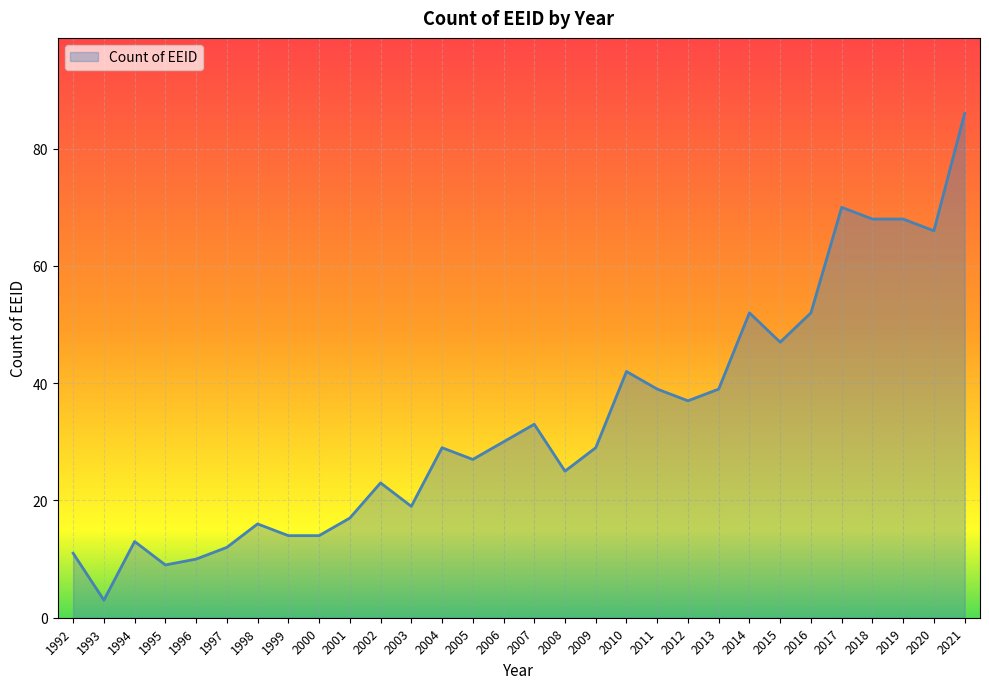

What is the minimum value shown in the chart?

3